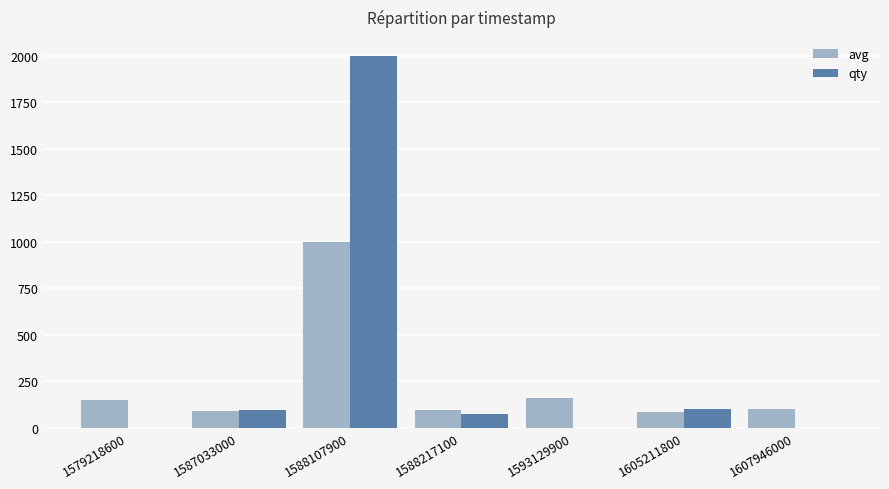

True or false: qty has a value of 2001 at 1588107900.

True